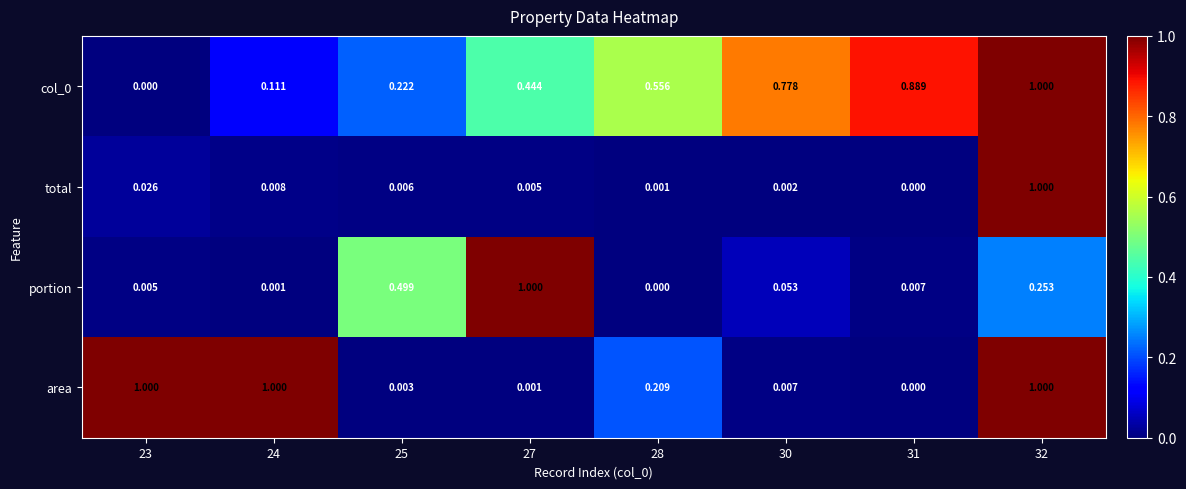

Between 27 and 32, which series saw the biggest shift?

area